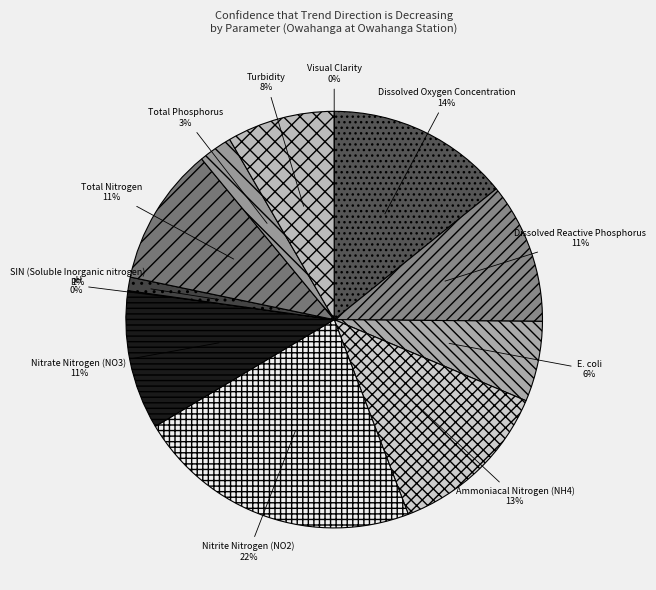

To the nearest percent, what portion does Total Phosphorus represent?

3%